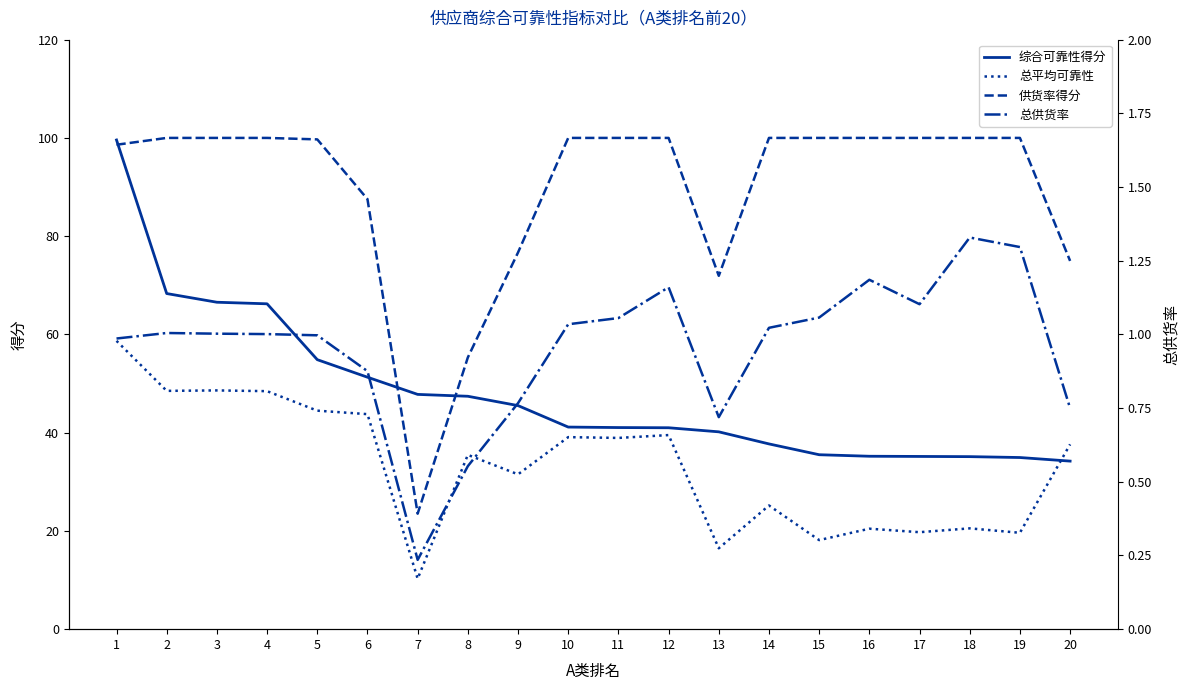

What is the approximate value of 总供货率 at 20?

0.7